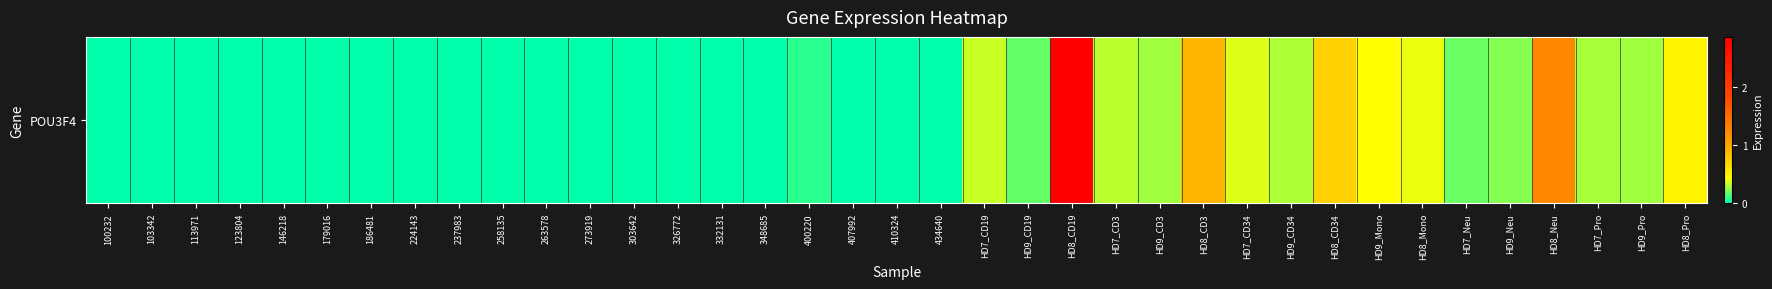

True or false: the data shows 0.0 at 258135.

True